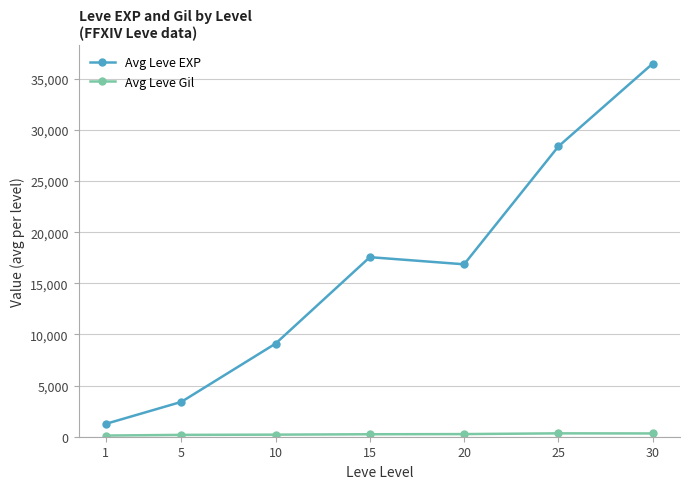

What is the value of the Avg Leve EXP point at the 2nd from the left?

3405.0